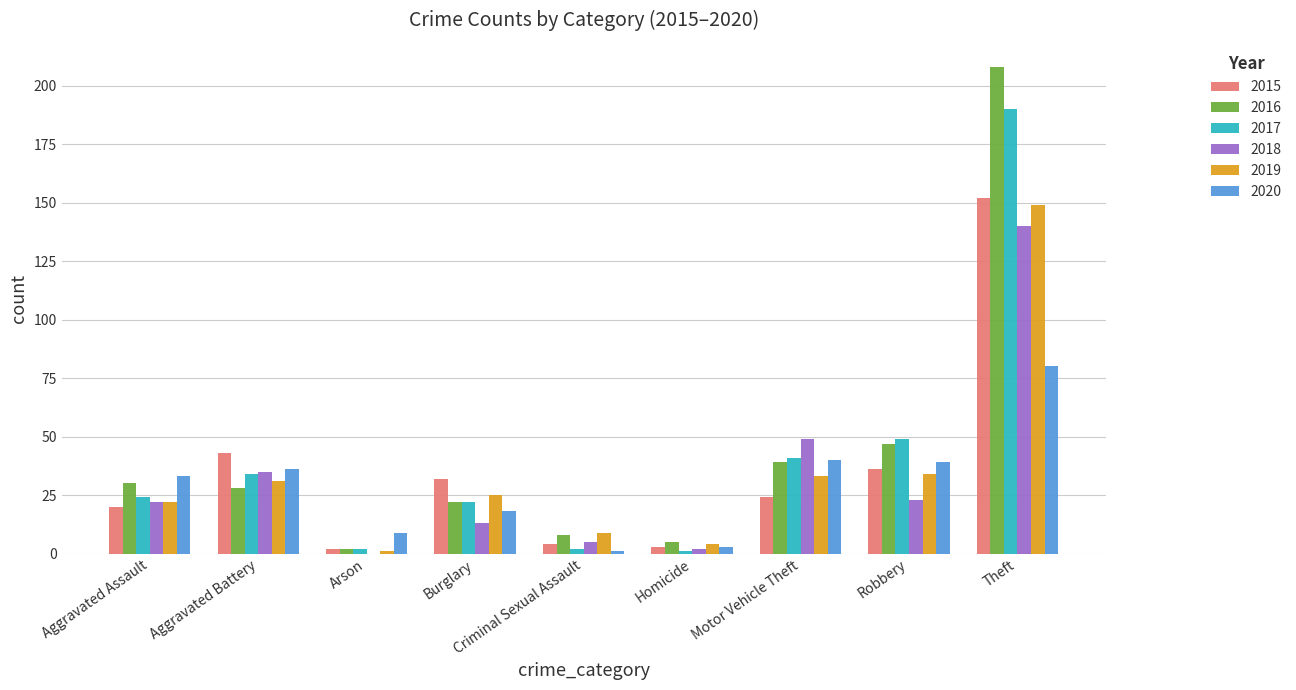

Where is 2016 nearest to the value 105?

Robbery